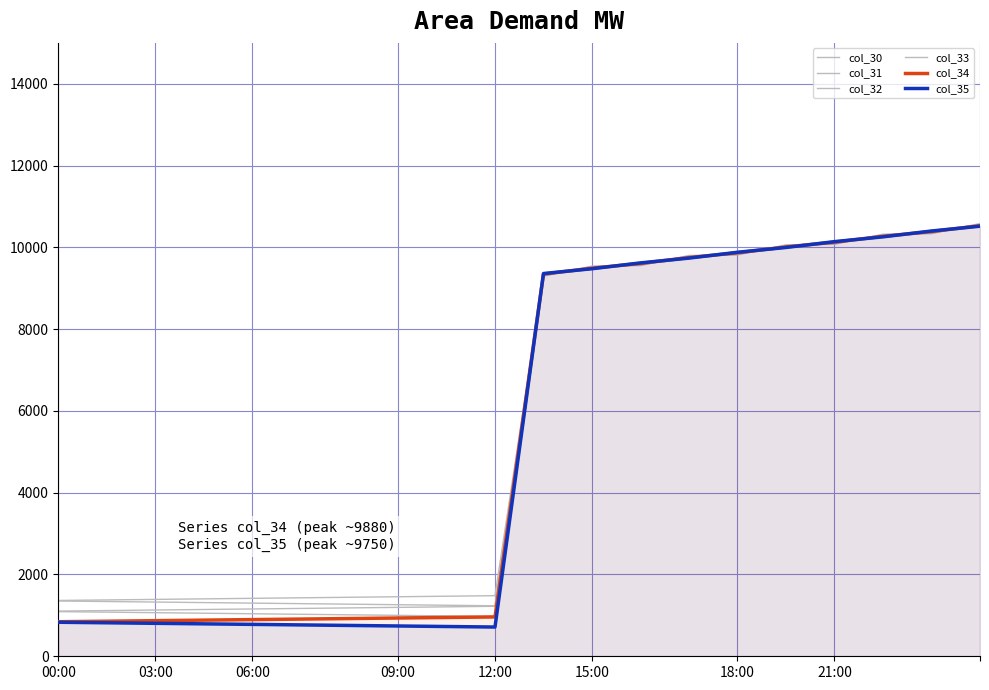

Where is col_32 nearest to the value 5830?

10